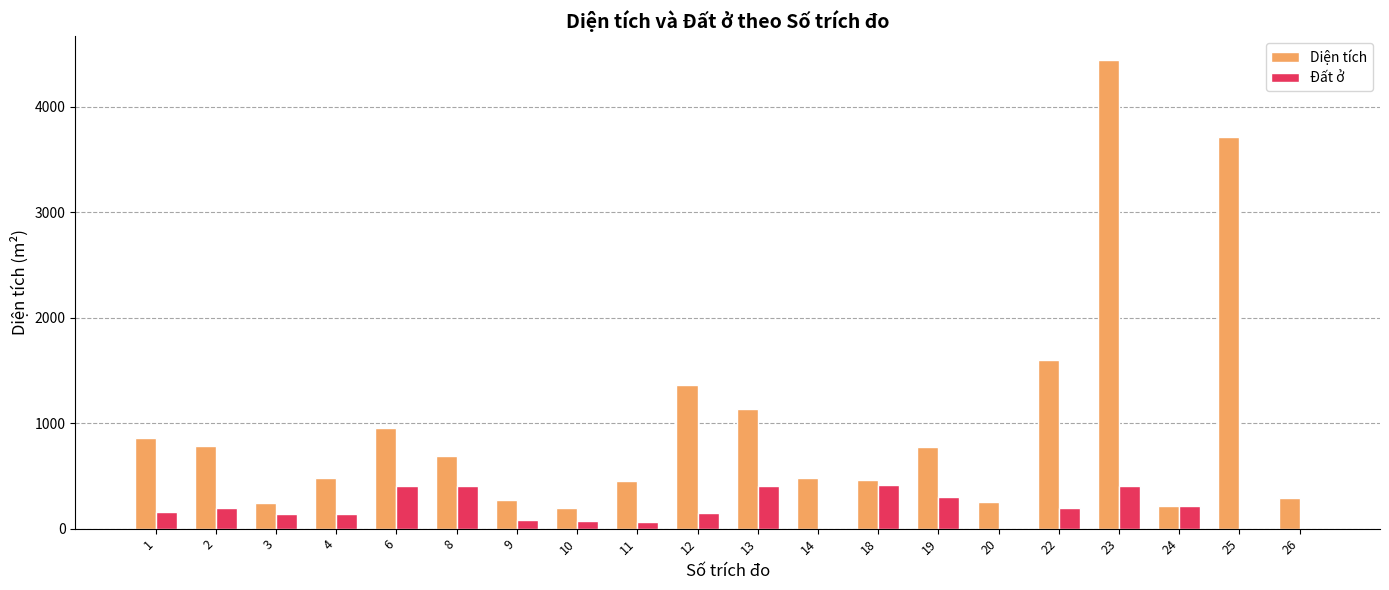

How many groups of bars are there?

20